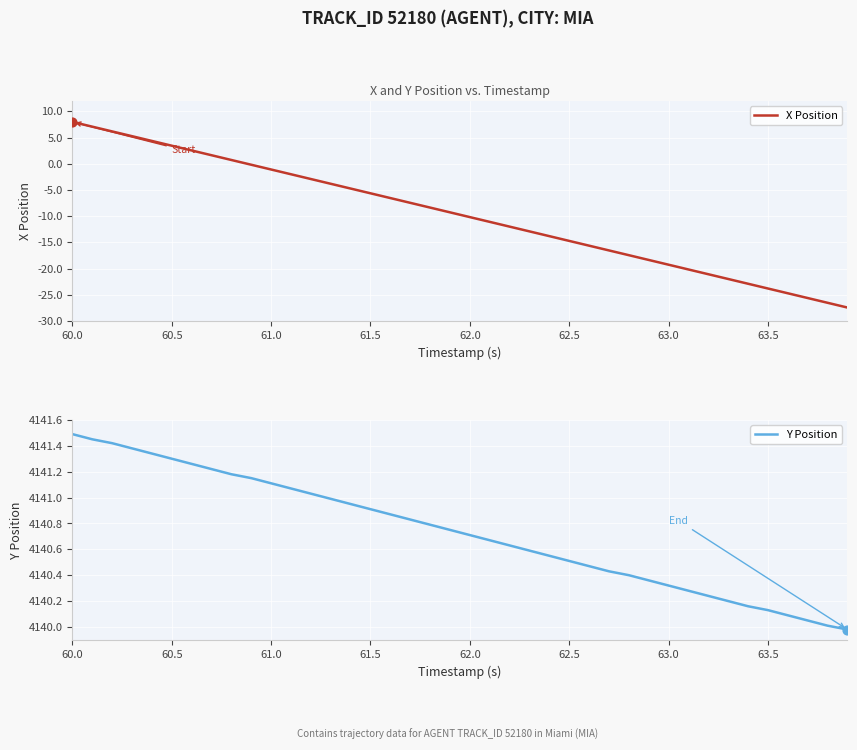

What are all the series names shown in the legend?

X Position, Y Position